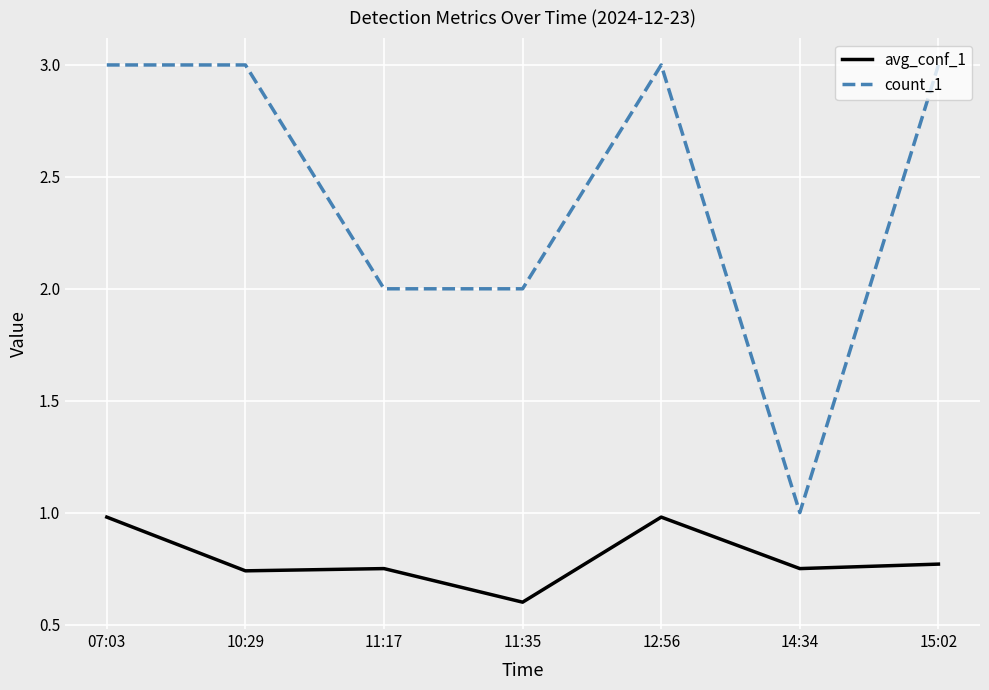

What is the difference between the maximum and minimum values in the avg_conf_1 series?

0.4